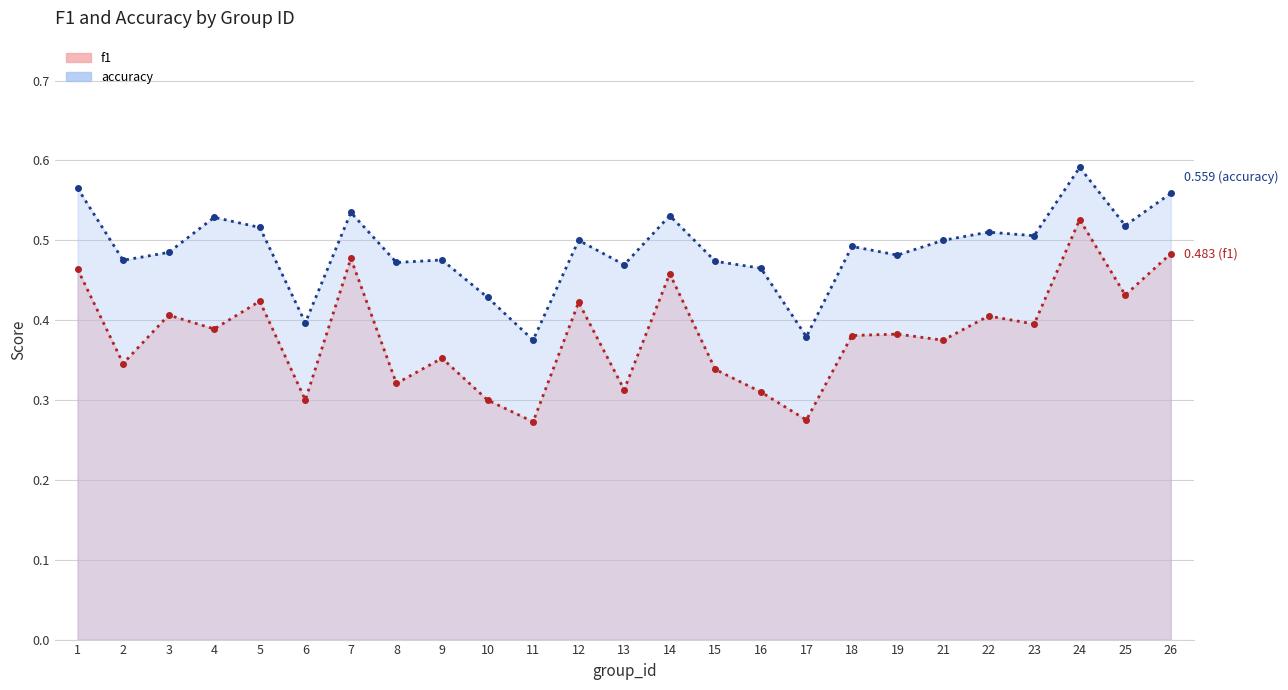

In accuracy (line), how many points are higher than both neighbors (excluding endpoints)?

8